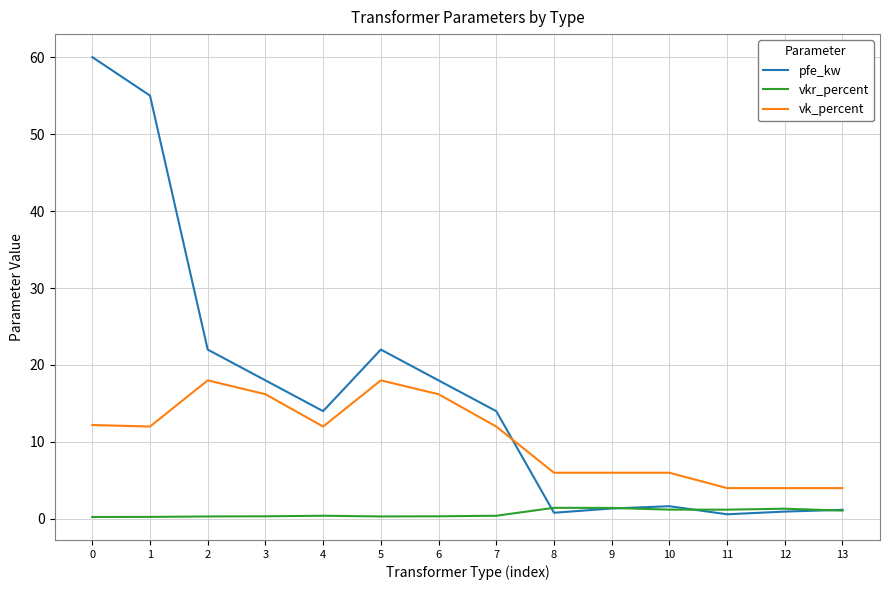

Rank the series by their average value, from highest to lowest.

pfe_kw, vk_percent, vkr_percent